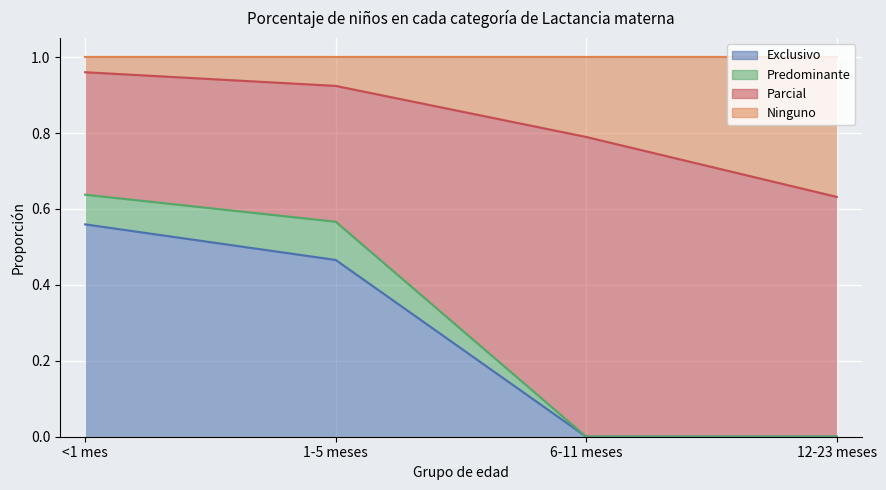

True or false: Exclusivo has a value of 0.0 at 12-23 meses.

True